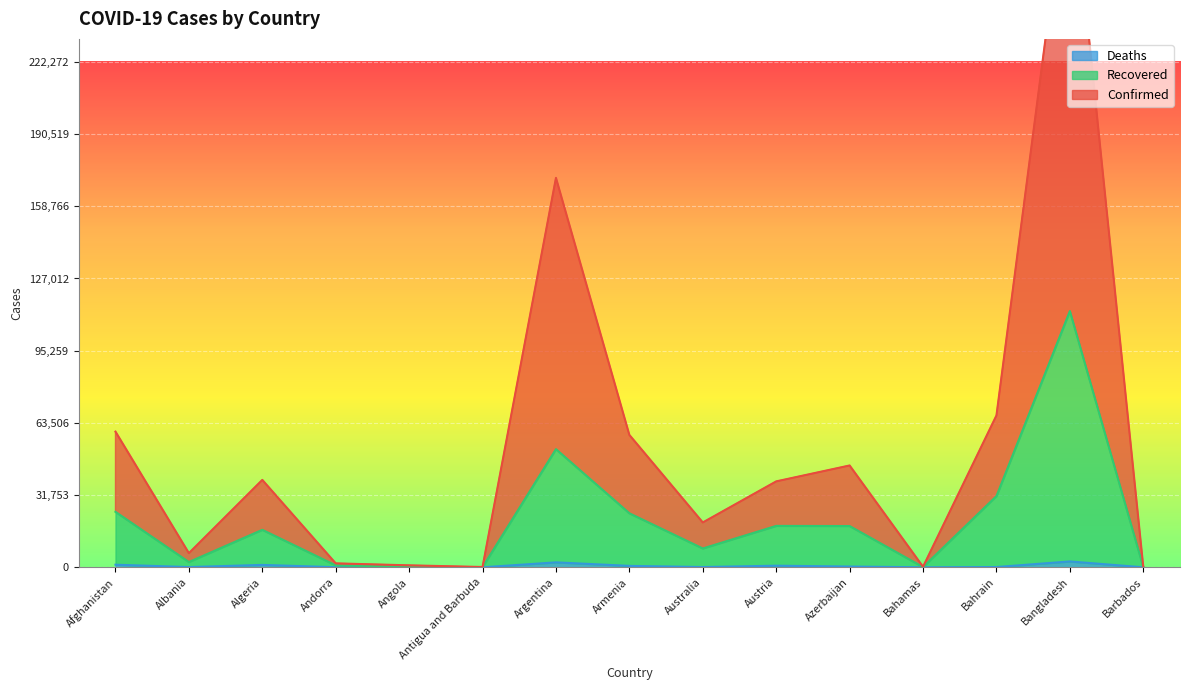

What is the smallest value displayed?

3